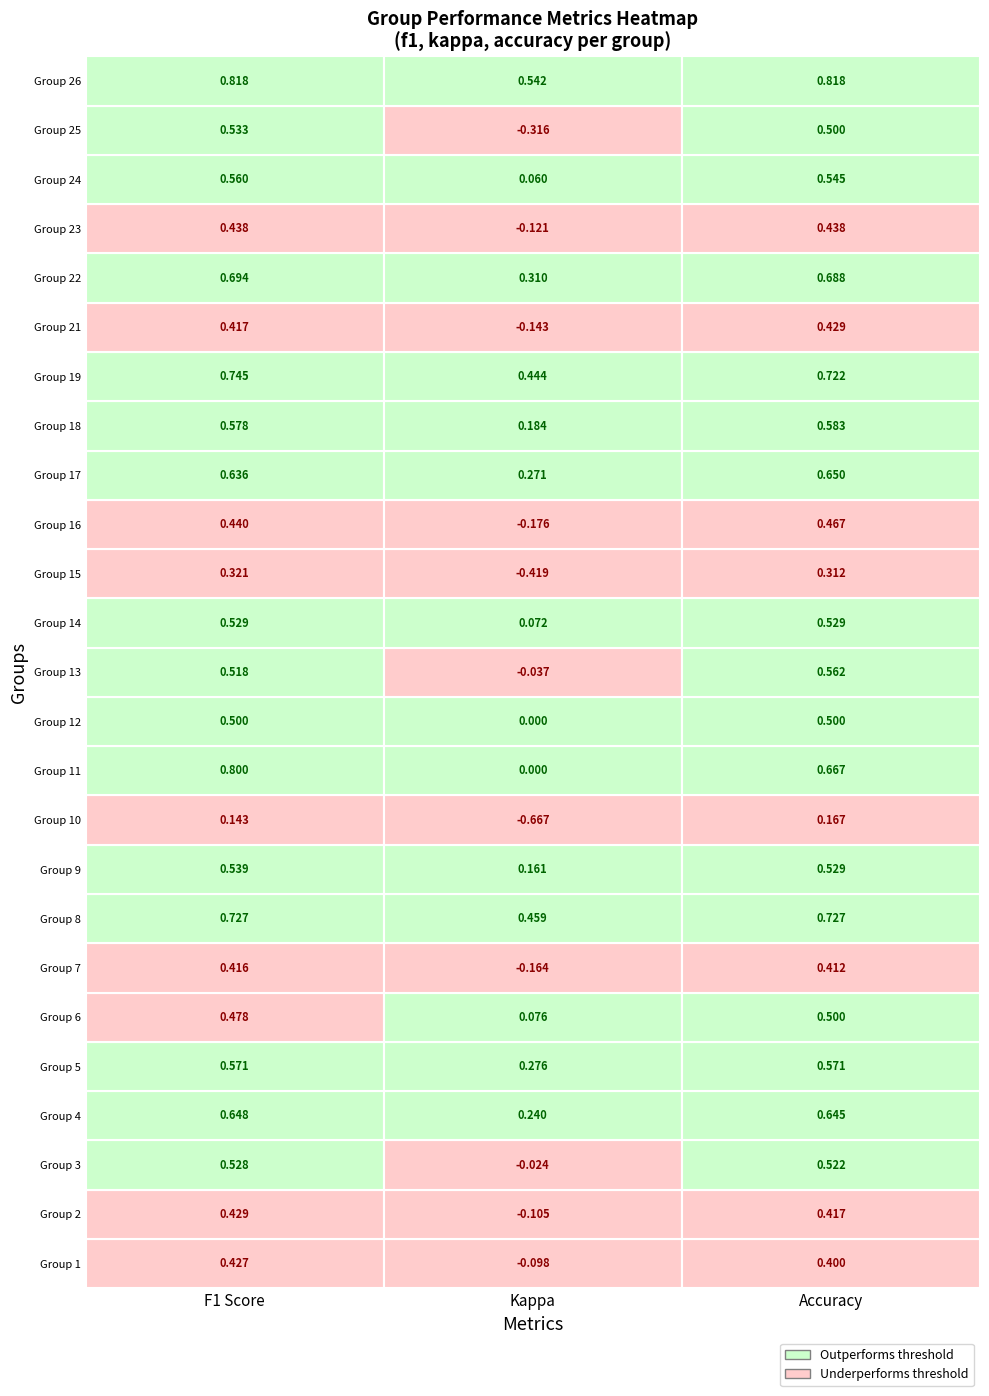

Is the value of accuracy at 9 greater than the value of f1 at 14?

No